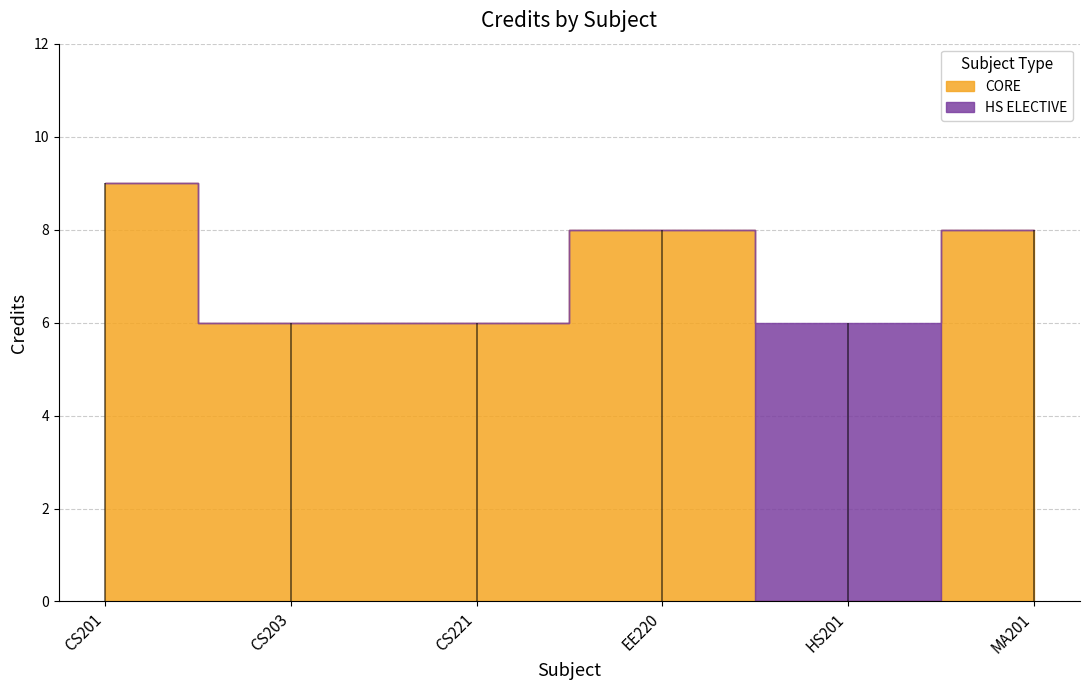

Rank the categories by value from highest to lowest.

CS201, EE220, MA201, CS203, CS221, HS201